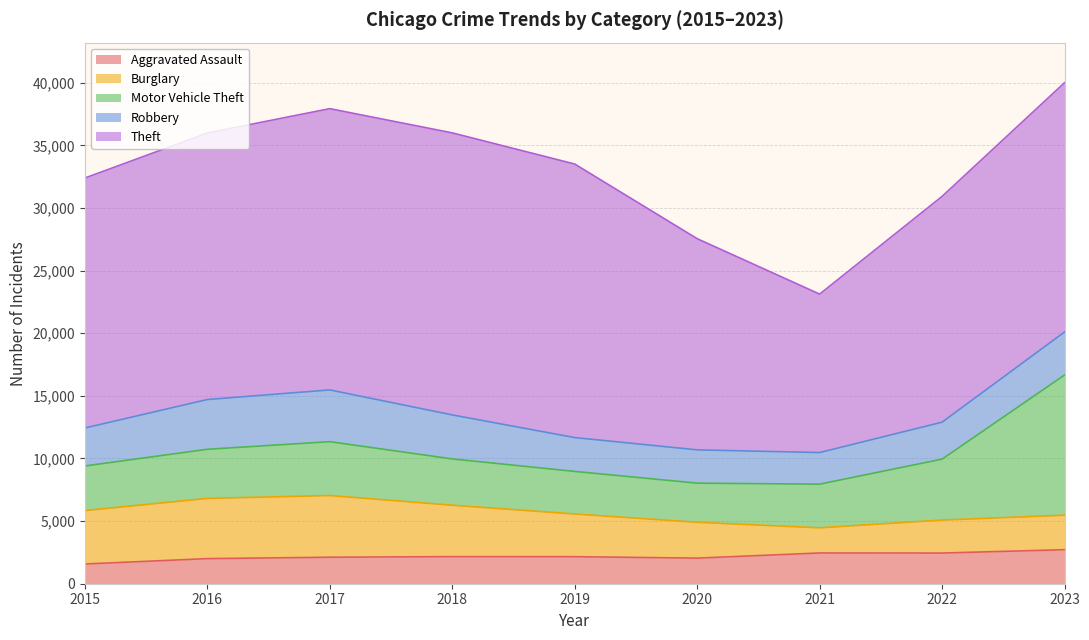

How many categories are shown in the chart?

9